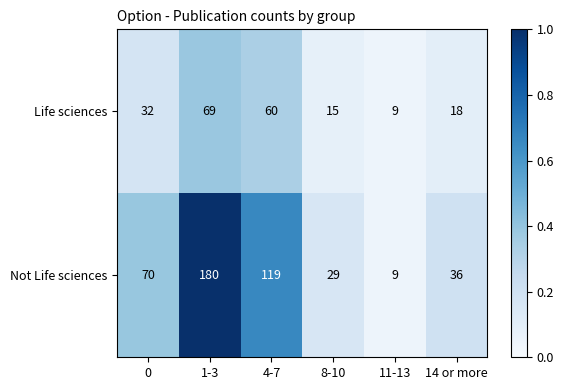

Reading left to right, what are all the values shown in this chart?

Life sciences: 0=32	1-3=69	4-7=60	8-10=15	11-13=9	14 or more=18
Not Life sciences: 0=70	1-3=180	4-7=119	8-10=29	11-13=9	14 or more=36